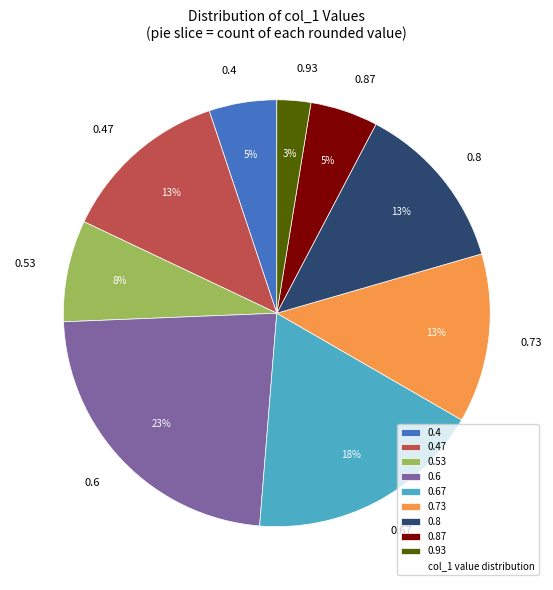

How many slices are in this pie chart?

9